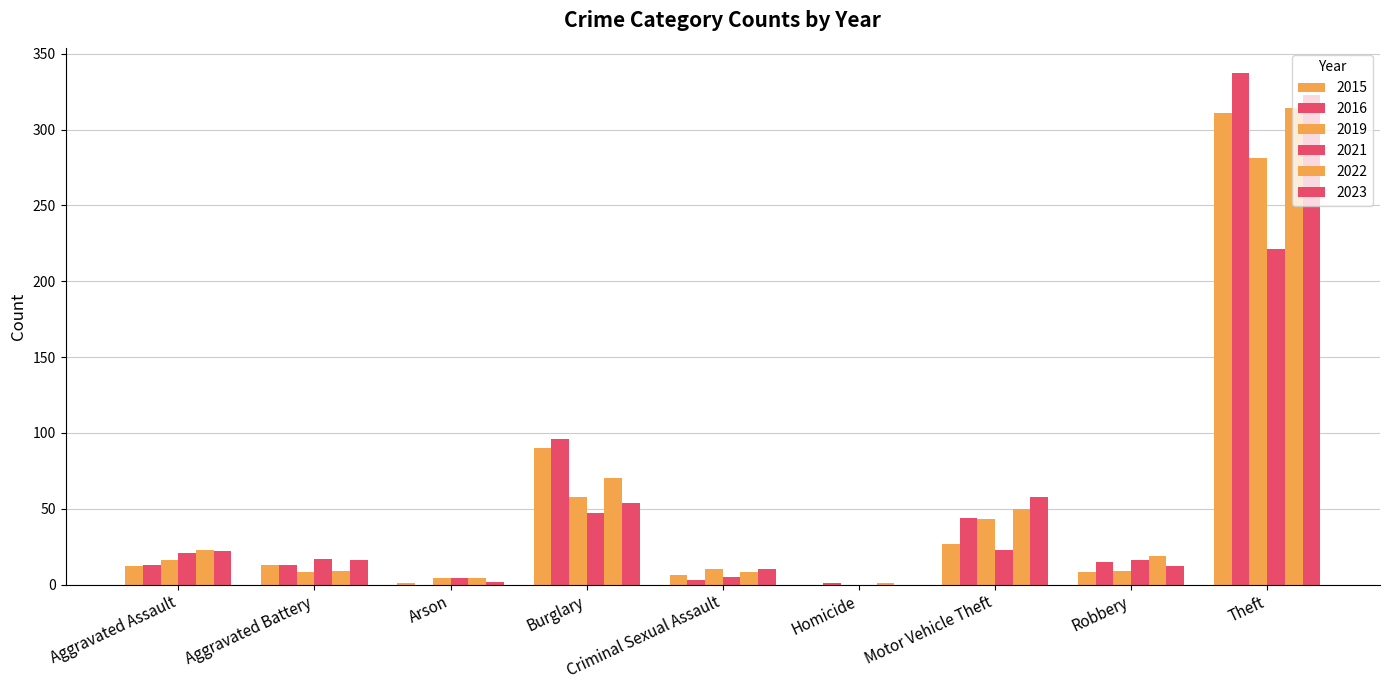

How many series are shown in this chart?

6